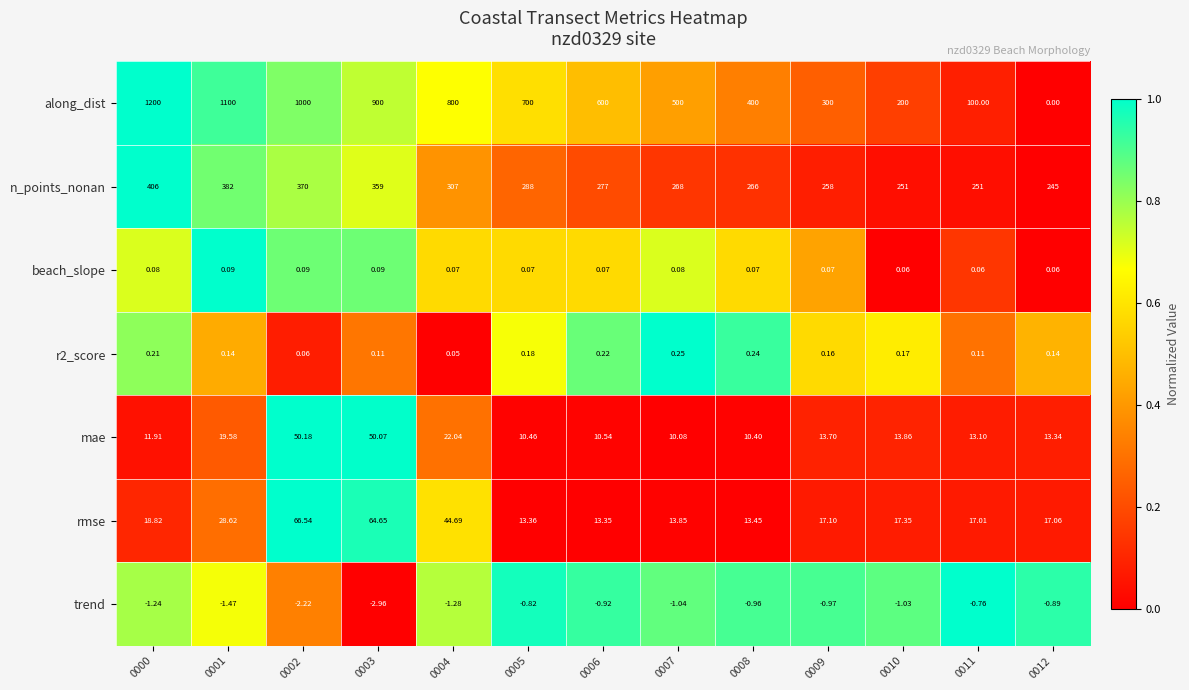

Which series has the largest total across all categories?

along_dist